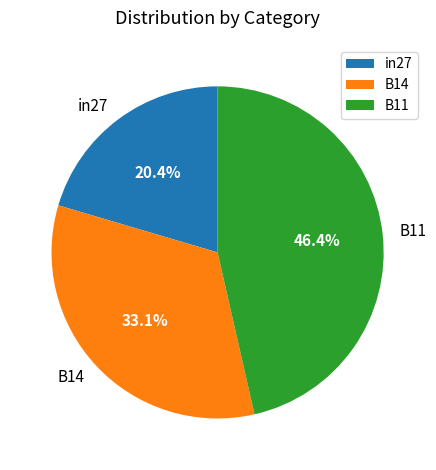

To the nearest percent, what is the combined percentage of B14 and in27?

54%